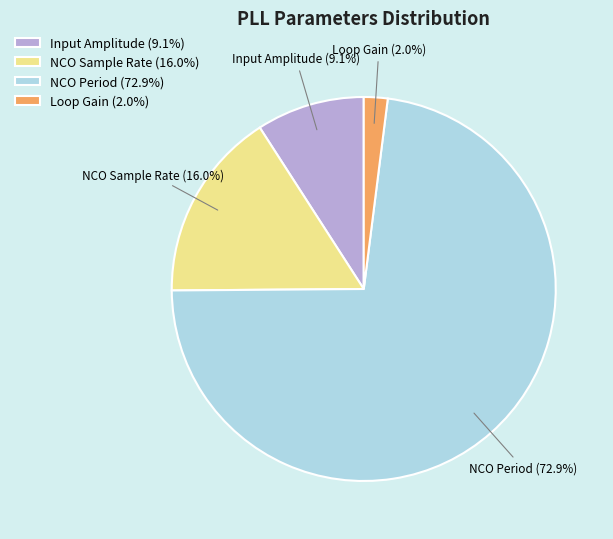

To the nearest percent, what percentage of the pie is Loop Gain?

2%